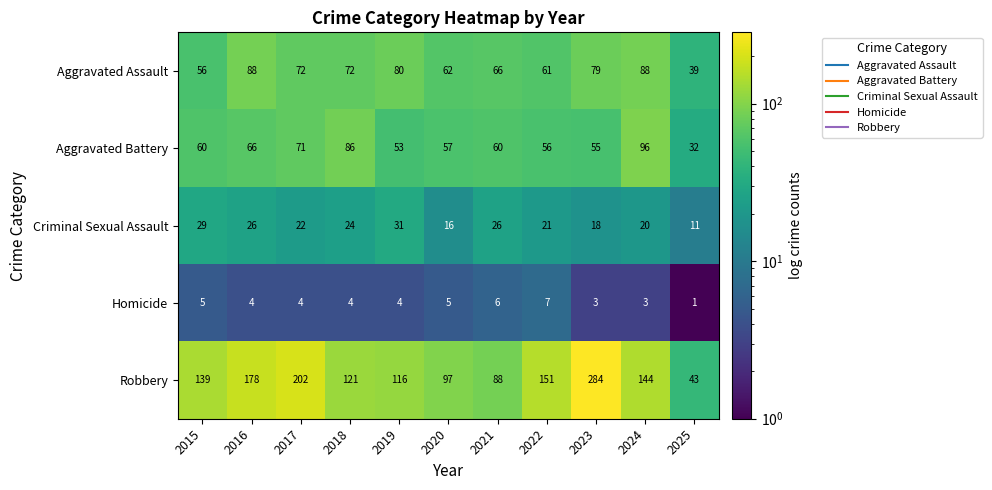

What is the difference between the second highest and minimum values in the Homicide series?

5